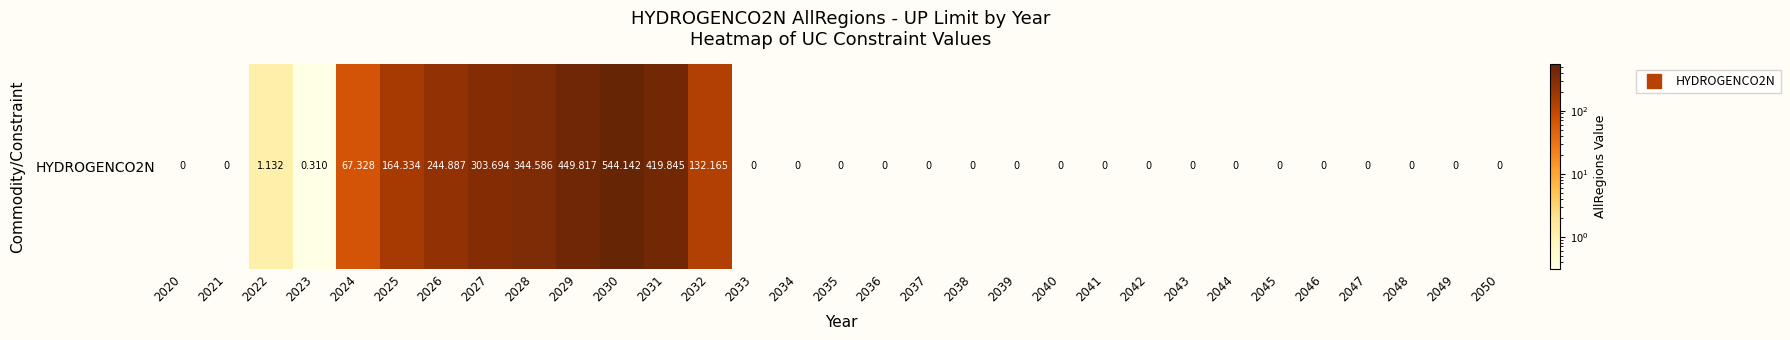

Reading left to right, extract all data points from this chart.

2020=0.0	2021=0.0	2022=1.1	2023=0.3	2024=67.3	2025=164.3	2026=244.9	2027=303.7	2028=344.6	2029=449.8	2030=544.1	2031=419.8	2032=132.2	2033=0.0	2034=0.0	2035=0.0	2036=0.0	2037=0.0	2038=0.0	2039=0.0	2040=0.0	2041=0.0	2042=0.0	2043=0.0	2044=0.0	2045=0.0	2046=0.0	2047=0.0	2048=0.0	2049=0.0	2050=0.0